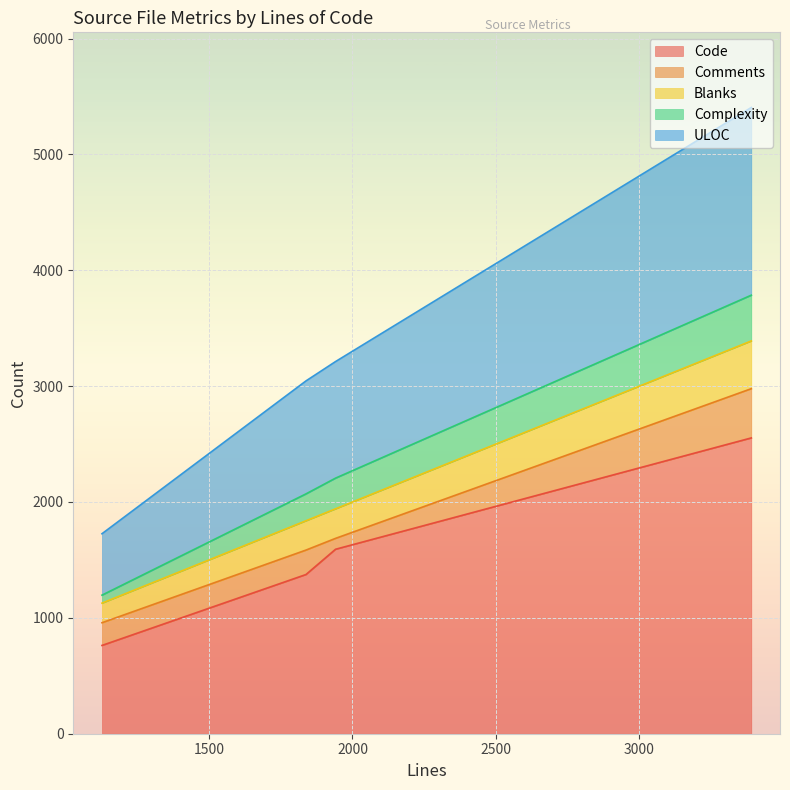

Is it true that Code equals 2706 at 1941?

False